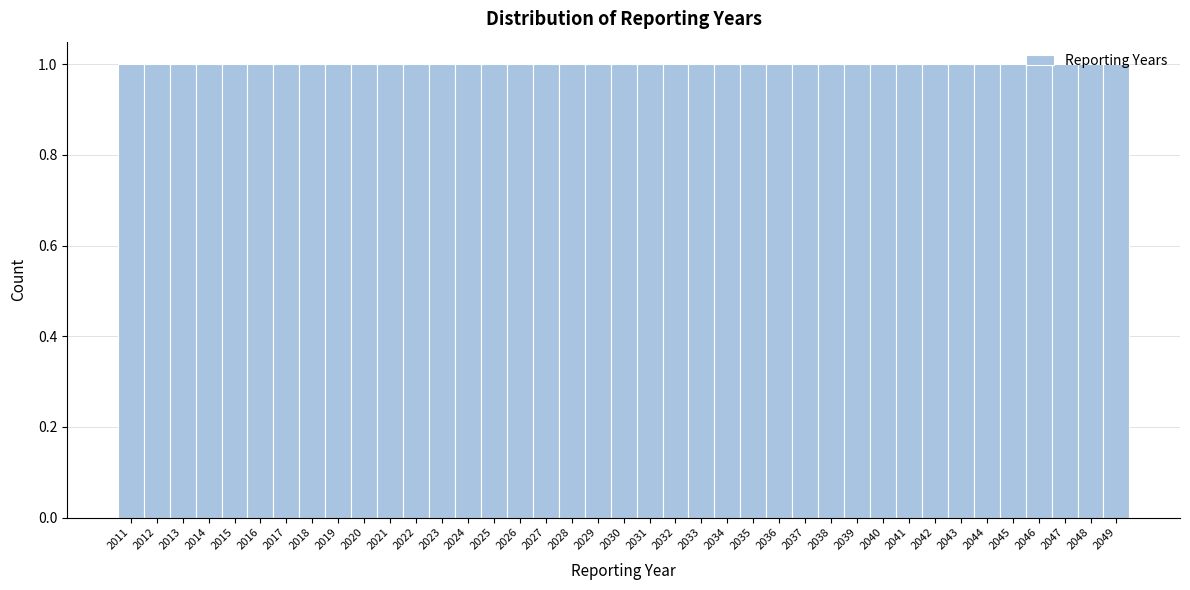

Reading left to right, transcribe this chart: for each bar, give the range it covers on the x-axis and its height. The values are not printed on the chart, so give them approximately, as read against the axis.

2010.5 to 2011.5: 1
2011.5 to 2012.5: 1
2012.5 to 2013.5: 1
2013.5 to 2014.5: 1
2014.5 to 2015.5: 1
2015.5 to 2016.5: 1
2016.5 to 2017.5: 1
2017.5 to 2018.5: 1
2018.5 to 2019.5: 1
2019.5 to 2020.5: 1
2020.5 to 2021.5: 1
2021.5 to 2022.5: 1
2022.5 to 2023.5: 1
2023.5 to 2024.5: 1
2024.5 to 2025.5: 1
2025.5 to 2026.5: 1
2026.5 to 2027.5: 1
2027.5 to 2028.5: 1
2028.5 to 2029.5: 1
2029.5 to 2030.5: 1
2030.5 to 2031.5: 1
2031.5 to 2032.5: 1
2032.5 to 2033.5: 1
2033.5 to 2034.5: 1
2034.5 to 2035.5: 1
2035.5 to 2036.5: 1
2036.5 to 2037.5: 1
2037.5 to 2038.5: 1
2038.5 to 2039.5: 1
2039.5 to 2040.5: 1
2040.5 to 2041.5: 1
2041.5 to 2042.5: 1
2042.5 to 2043.5: 1
2043.5 to 2044.5: 1
2044.5 to 2045.5: 1
2045.5 to 2046.5: 1
2046.5 to 2047.5: 1
2047.5 to 2048.5: 1
2048.5 to 2049.5: 1